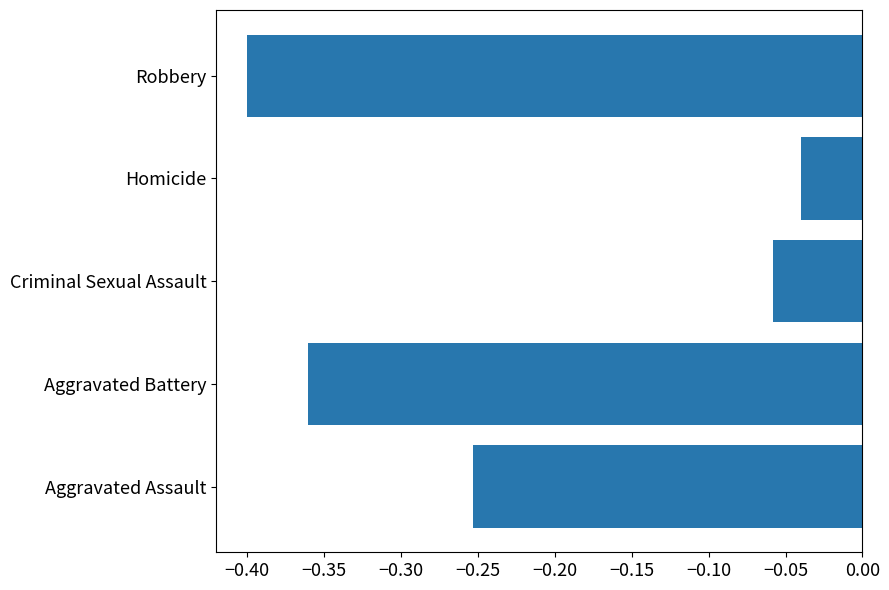

What is the sum of the values at Aggravated Battery and Robbery?

-0.8